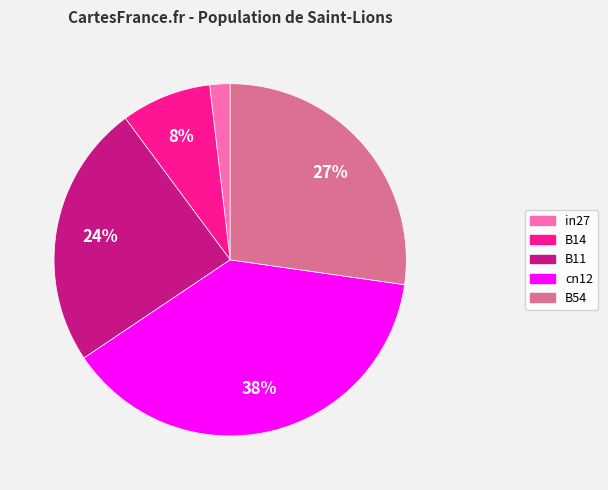

True or false: cn12 accounts for 38% of the total.

True